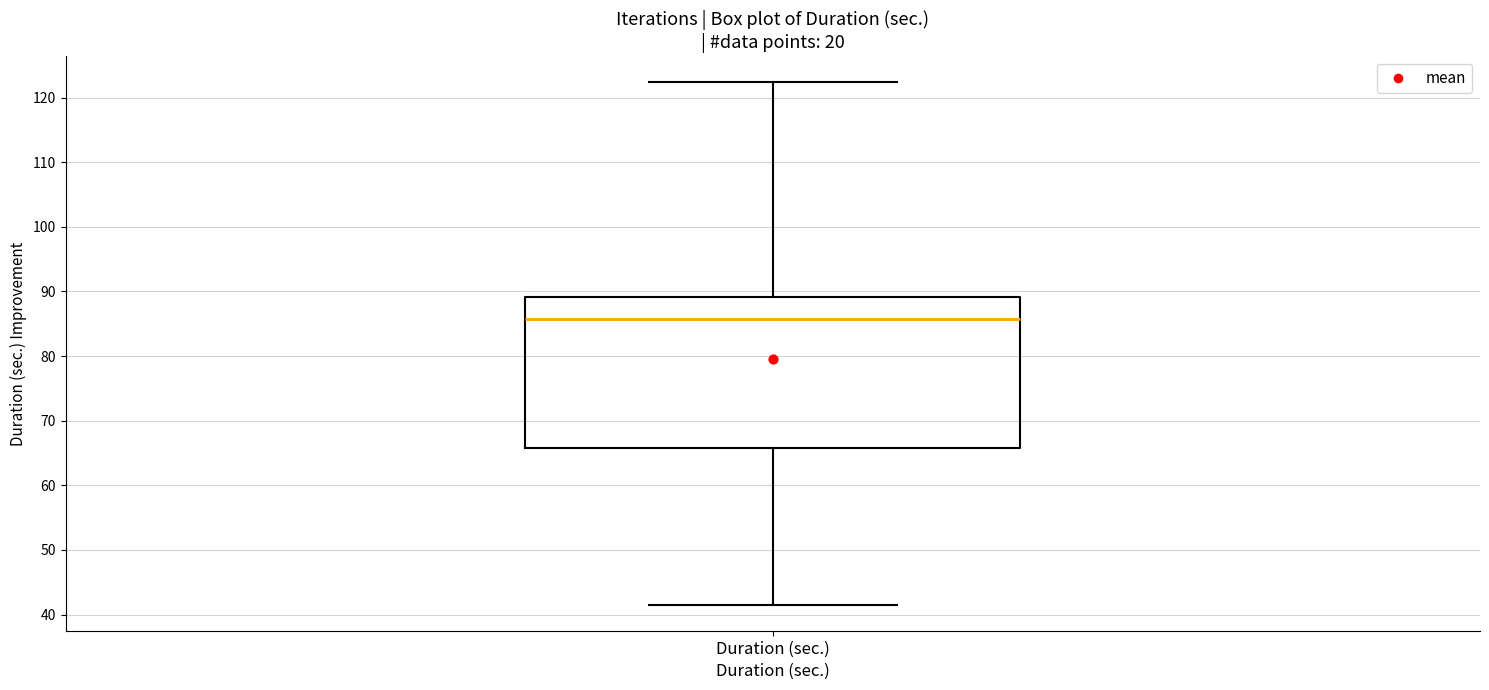

Transcribe this box plot: give where the median line is, the range the box spans, and where the two whiskers end, as read against the y-axis. The values are not printed on the chart, so give them approximately, as read against the axis.

median 86, box 66 to 89, whiskers 42 to 122